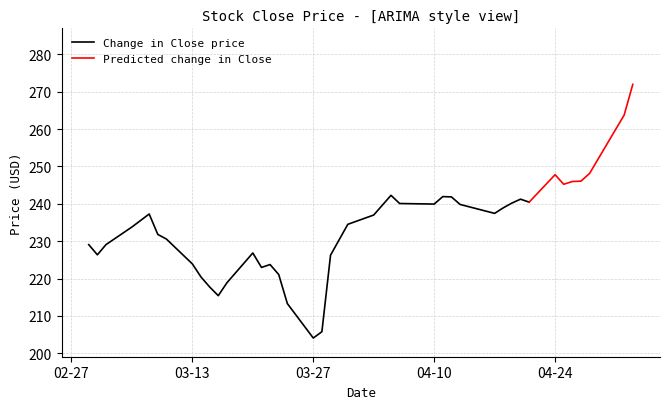

True or false: Close has more than 2 interior local peaks.

True